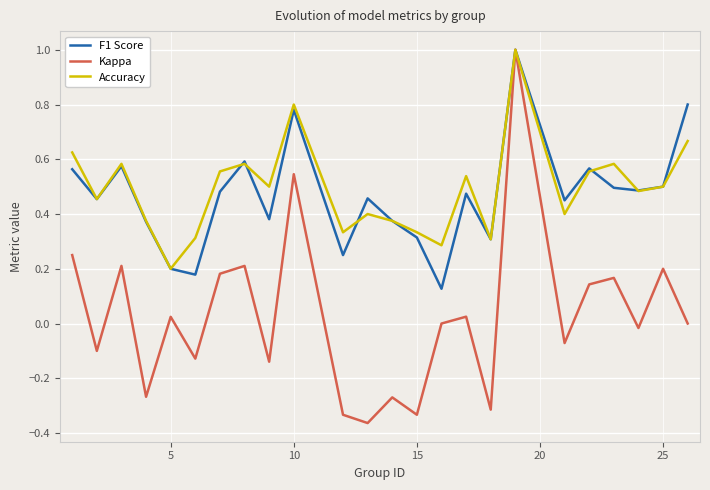

How many lines are shown in the chart?

3